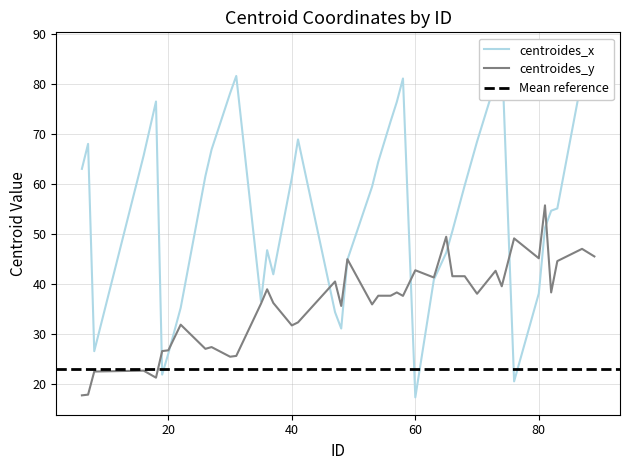

Count the number of categories in the chart.

40